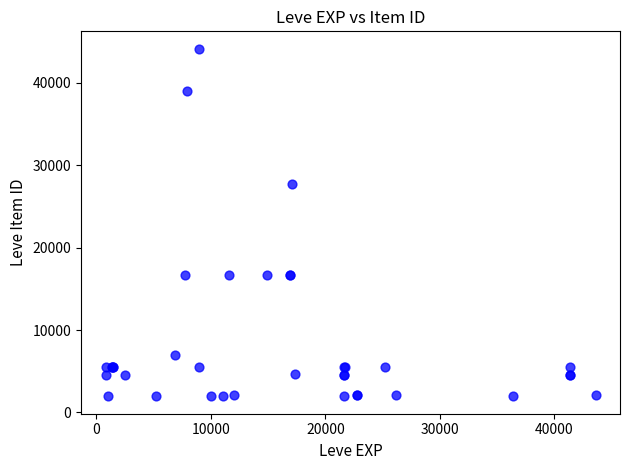

What Y value in the scatter plot is closest to 23053?

27772